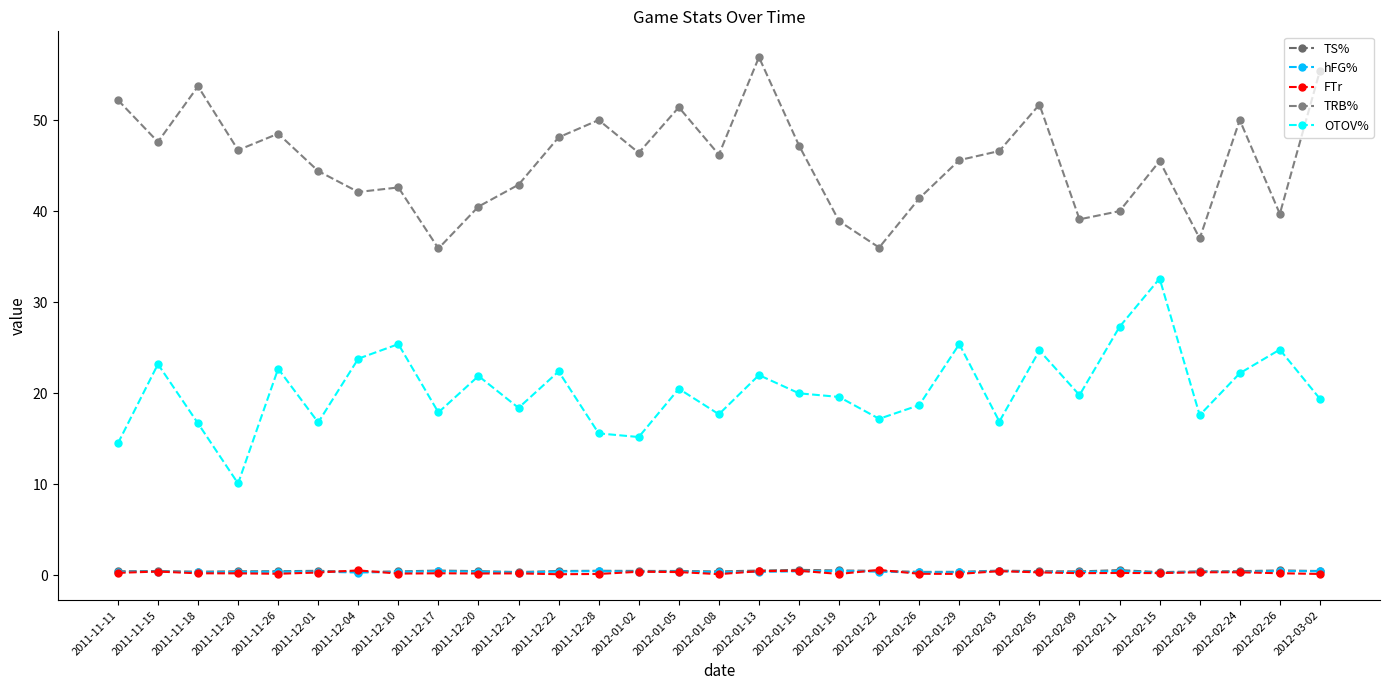

How many categories are shown in the chart?

31